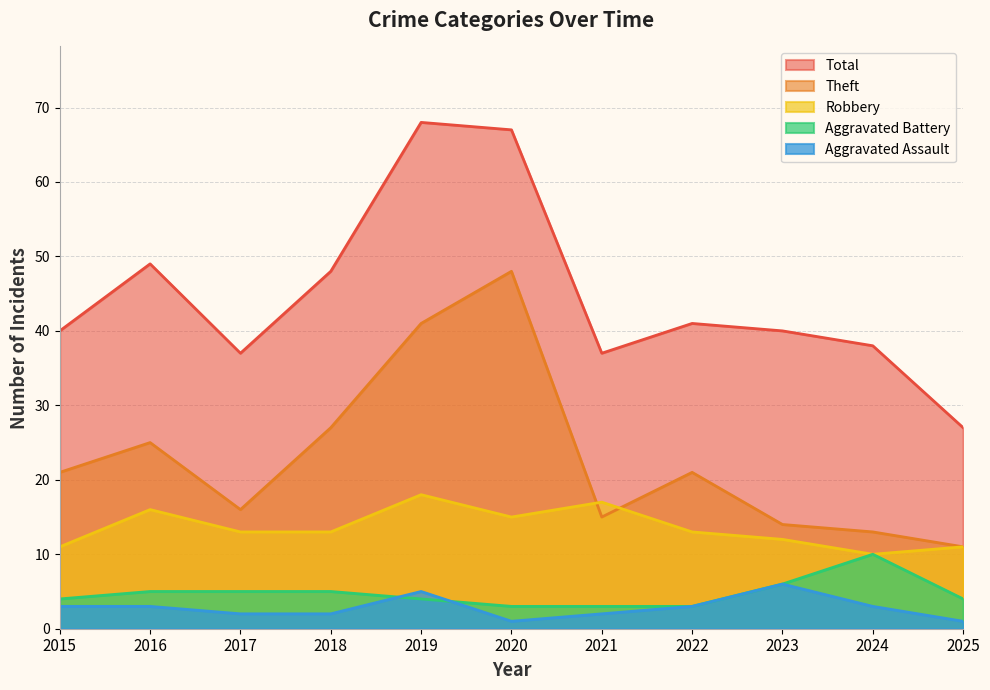

What is the approximate value of Theft at 2020?

48